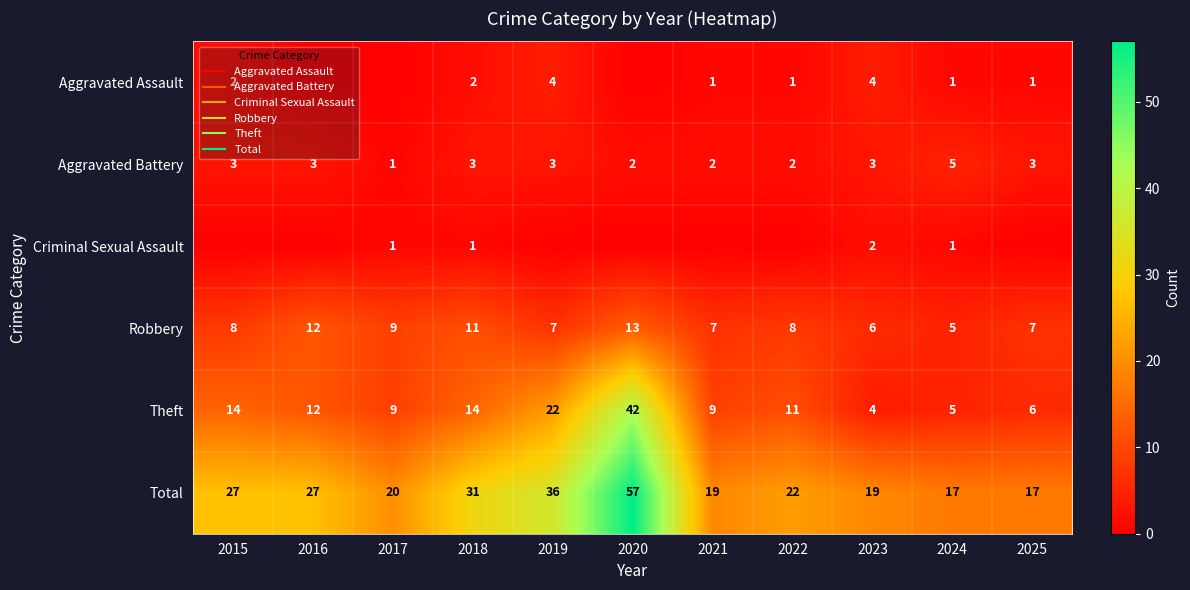

True or false: Aggravated Battery has a value of 2 at 2021.

True